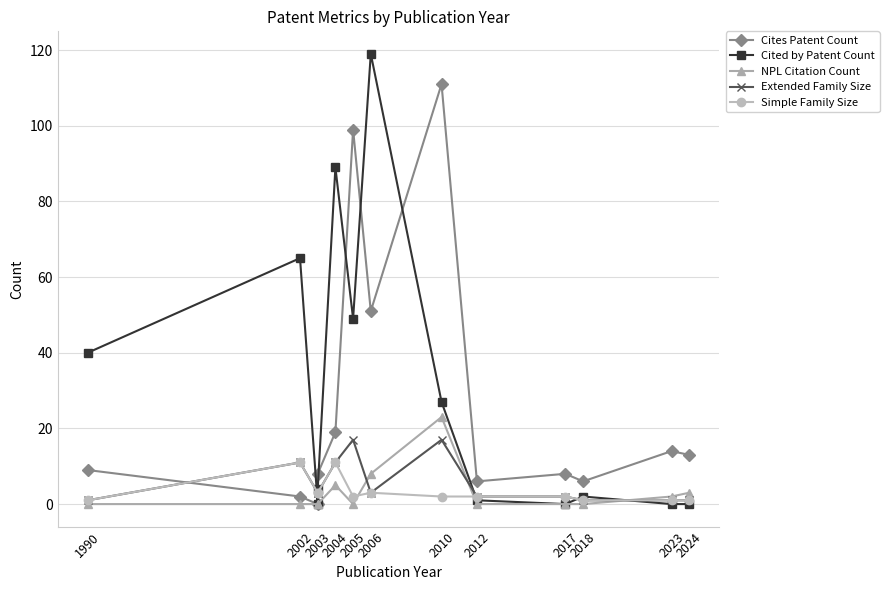

Between 1990 and 2002, which is larger?

1990